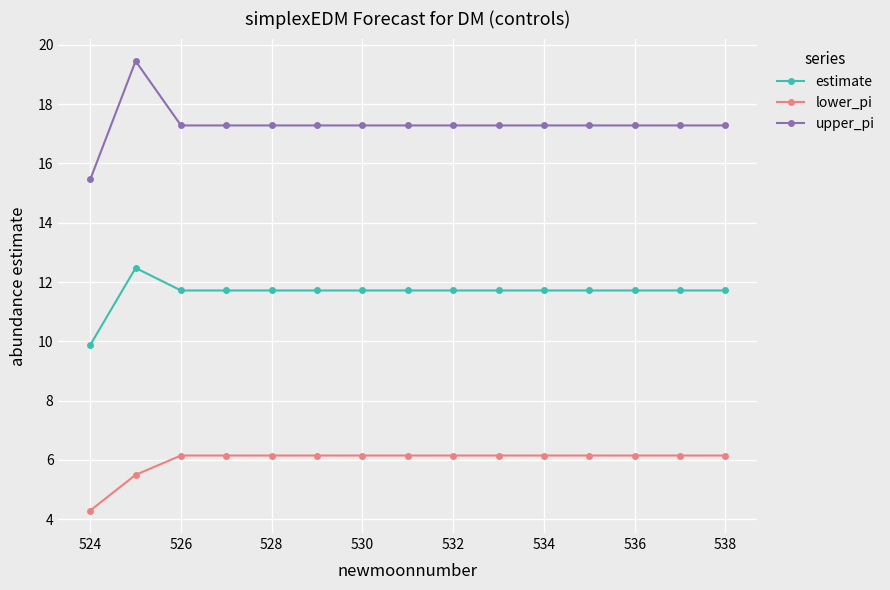

What is the value of the estimate point at the 1st from the left?

9.9